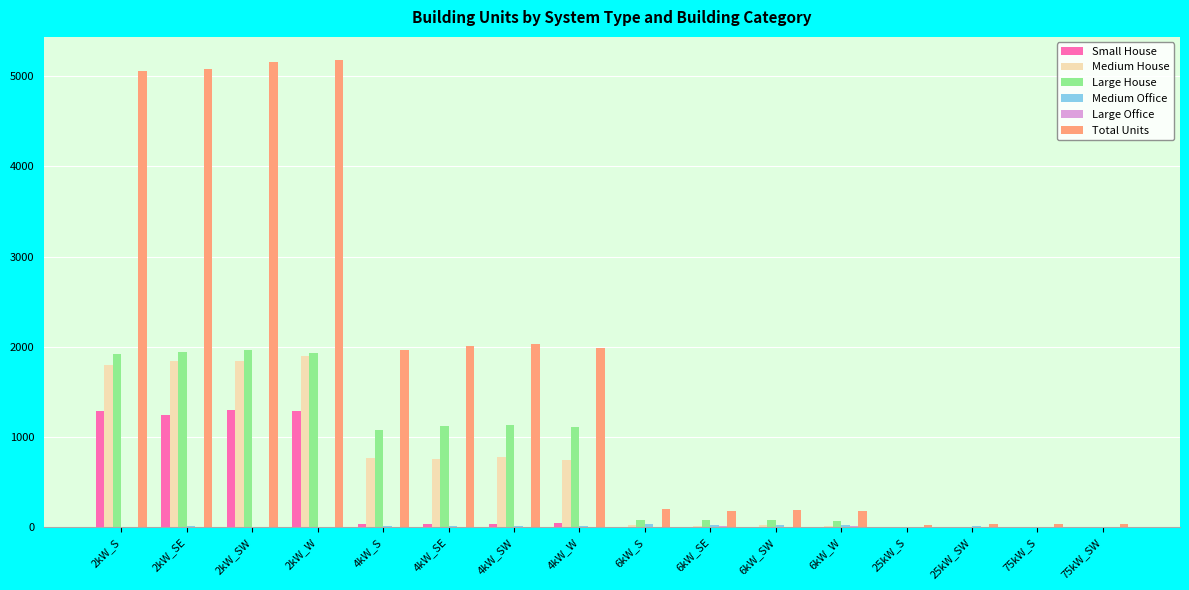

What is the spread (max minus min) of values at 75kW_S?

31